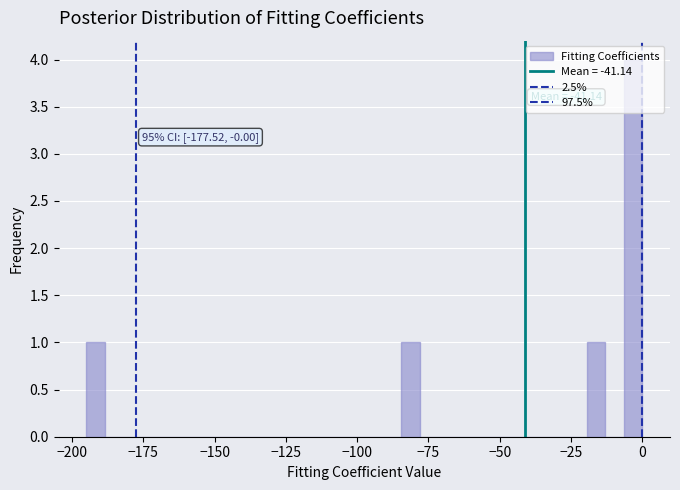

Read against the x-axis, roughly where is the centre of the tallest bar?

-5